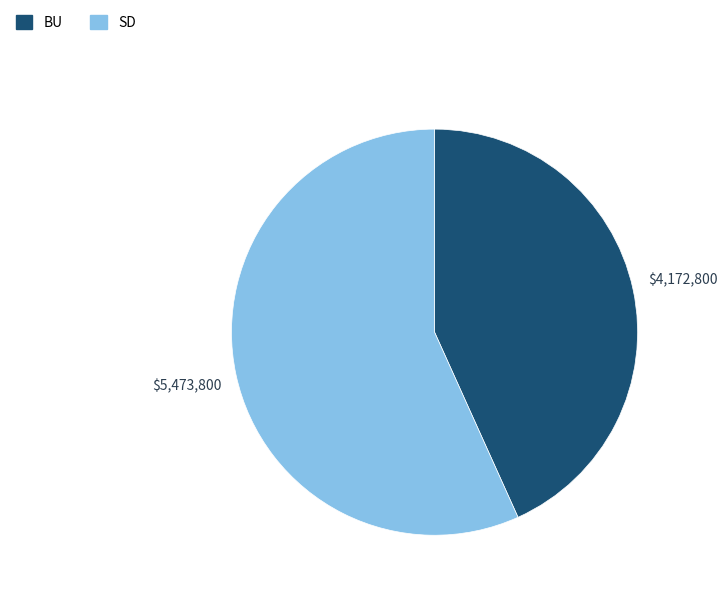

Approximately how many times larger is the value at SD compared to BU?

1.3